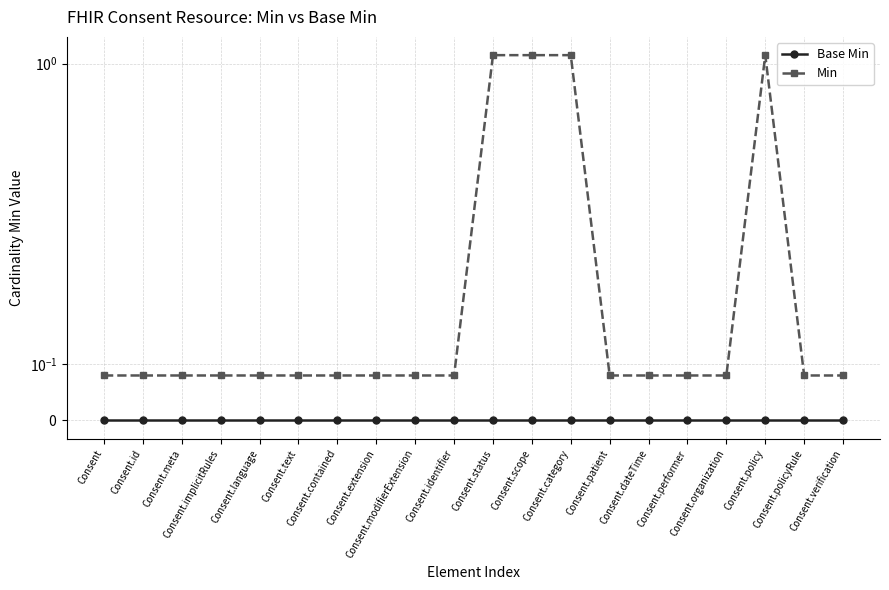

Which series changed the most between Consent.language and Consent.status?

Min